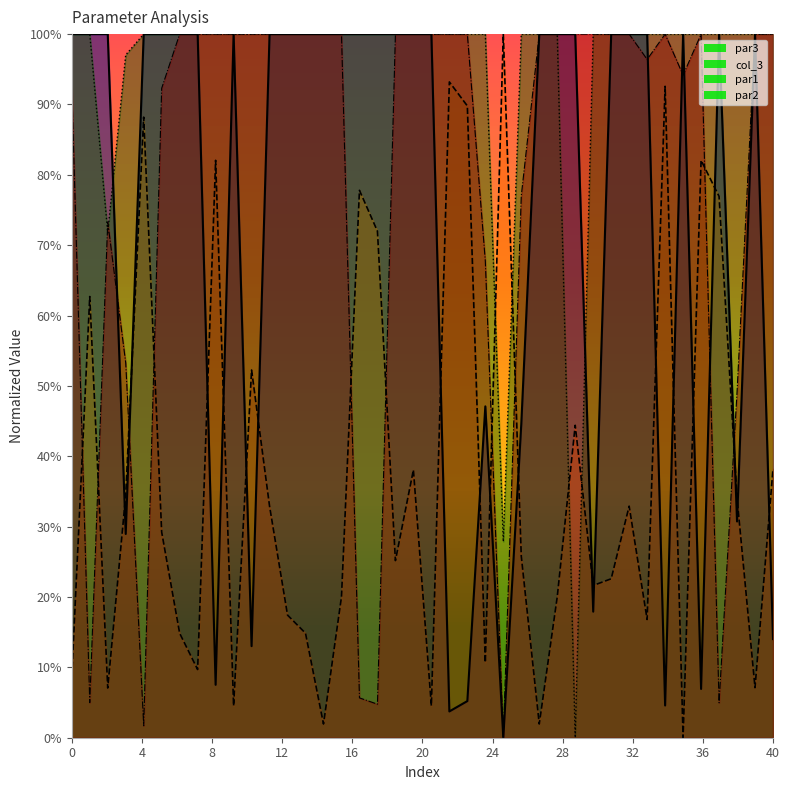

The value of par1 at 2 is 1.4. True or false?

False